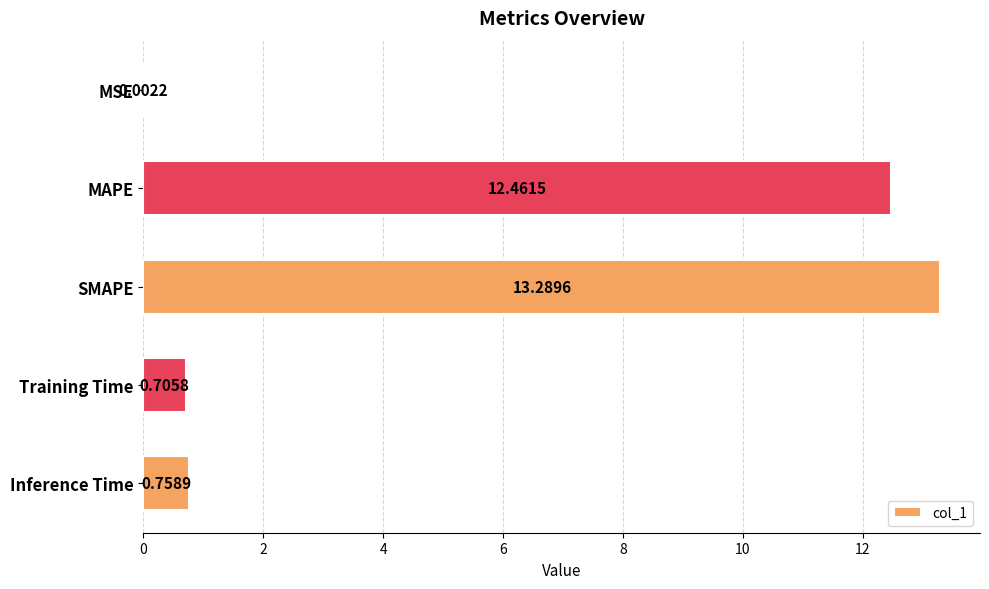

What is the average value?

5.4